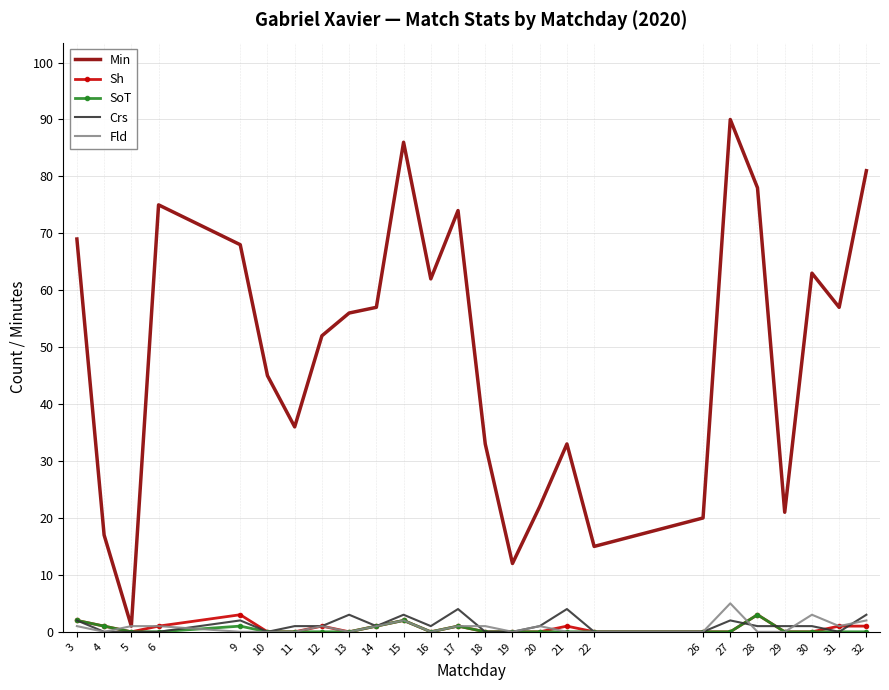

Which label corresponds to the largest value in the chart?

27